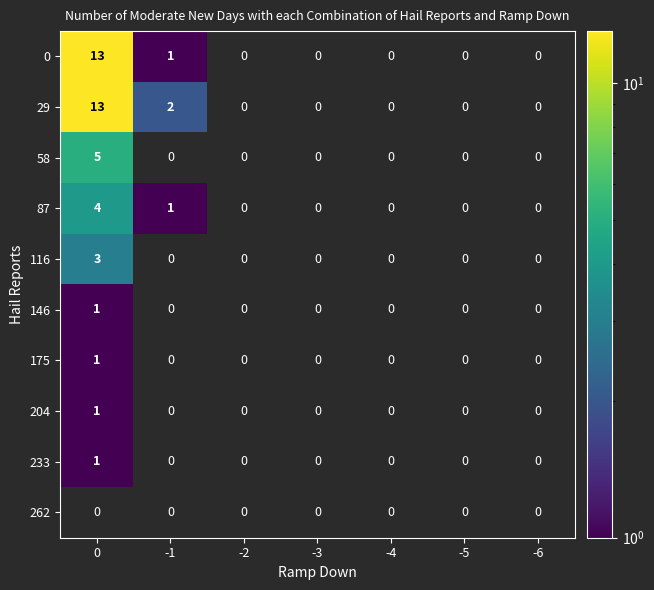

What is the maximum value shown in the chart?

13